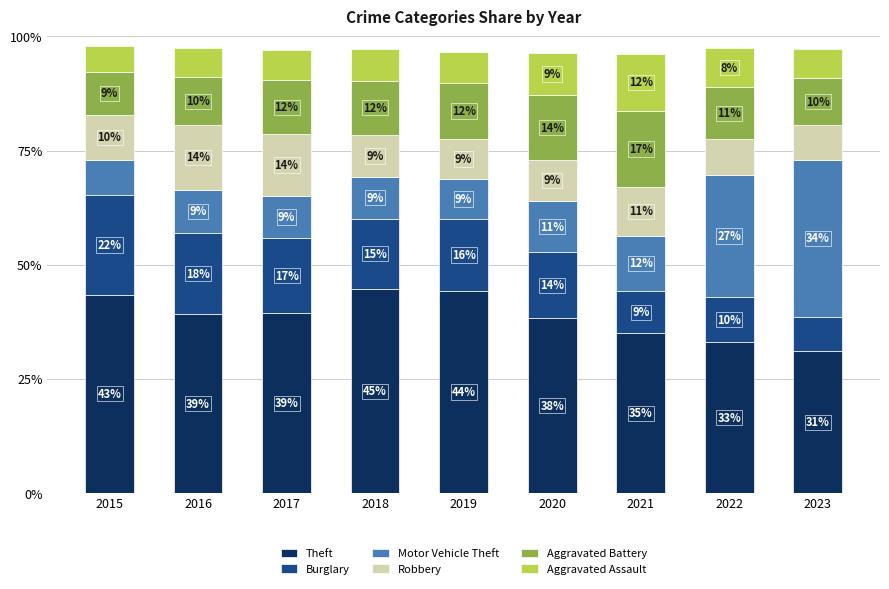

What are all the series names shown in the legend?

Theft, Burglary, Motor Vehicle Theft, Robbery, Aggravated Battery, Aggravated Assault